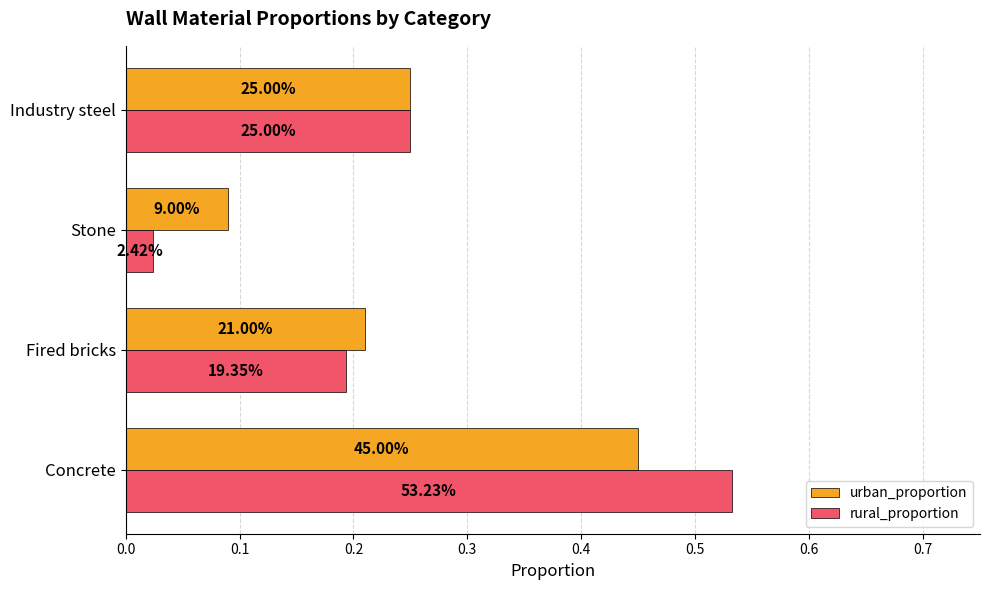

What are all the series names shown in the legend?

urban_proportion, rural_proportion